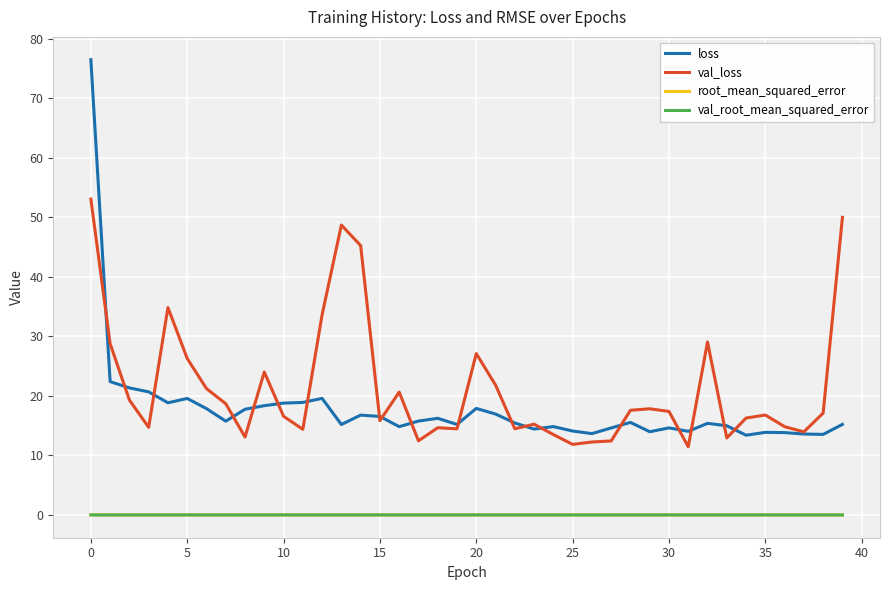

Which series has the largest total across all categories?

val_loss